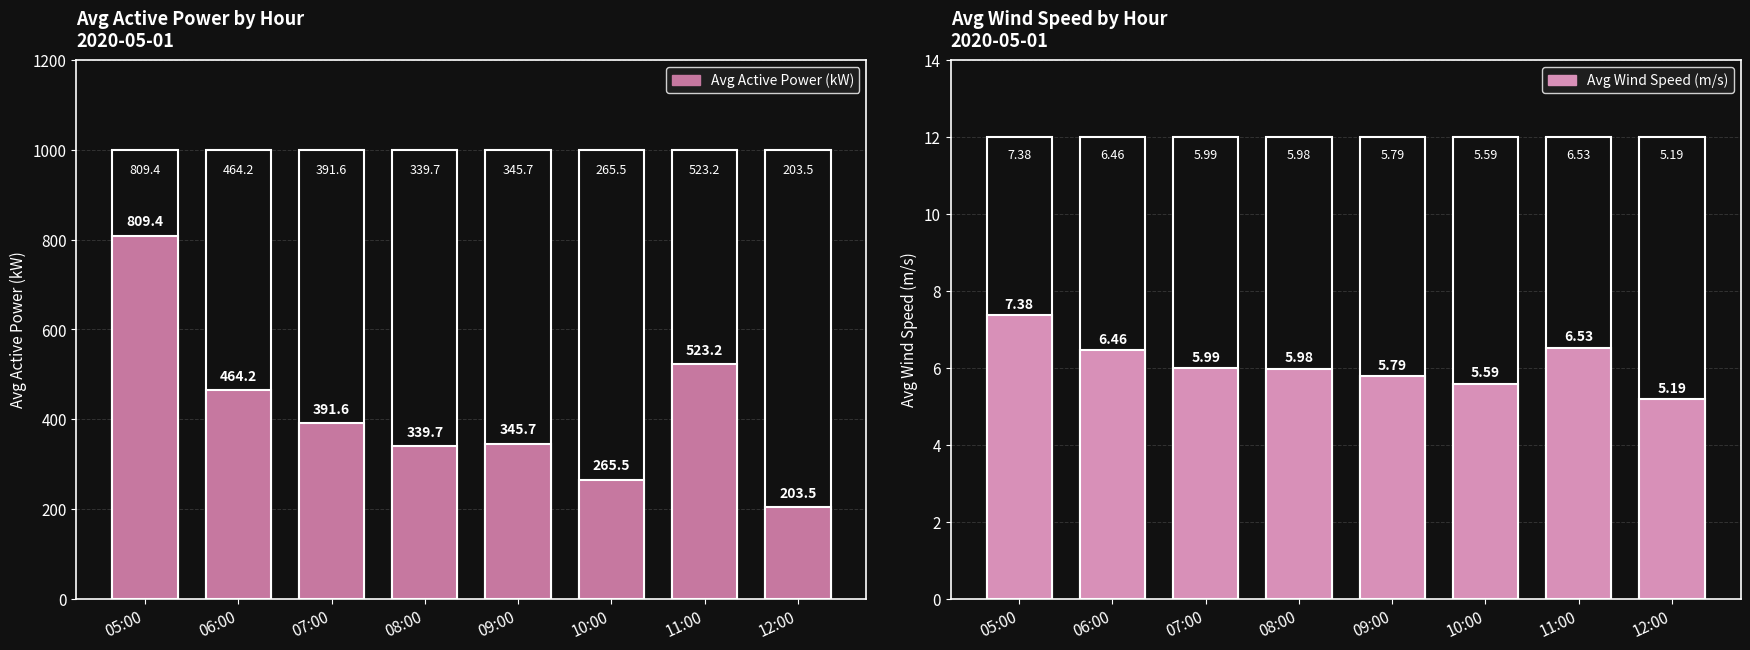

Is it true that AvgWindSpeed_m_s_ equals 2.8 at 10:00?

False